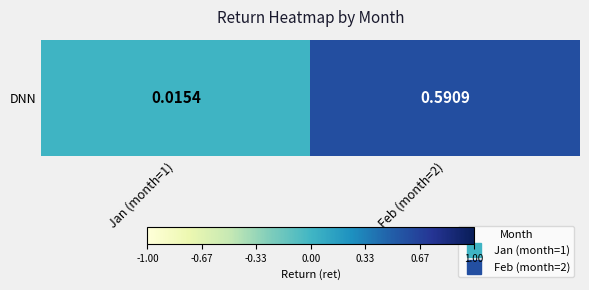

What is the greatest value displayed?

0.6